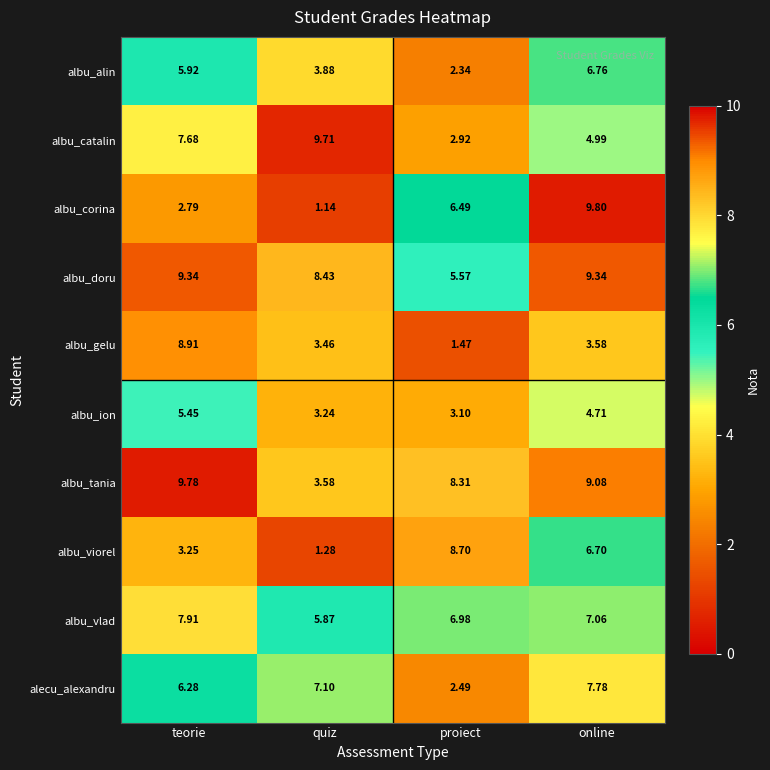

Is the value of albu_alin at quiz greater than the value of albu_ion at proiect?

Yes